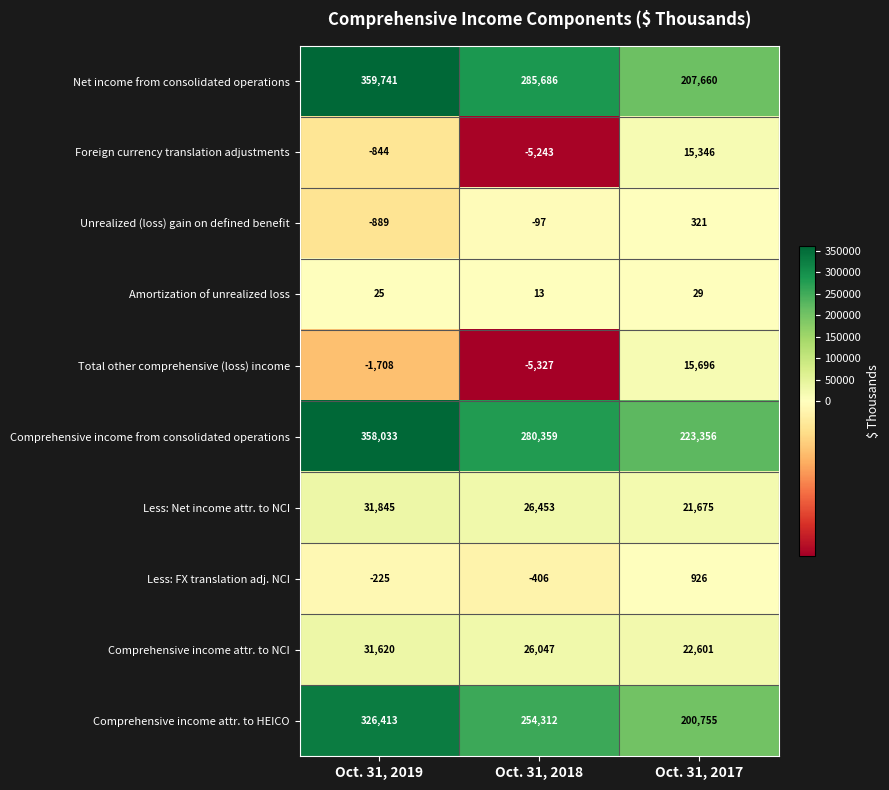

At which label does Less: Net income attr. to NCI reach its minimum?

Oct. 31, 2017